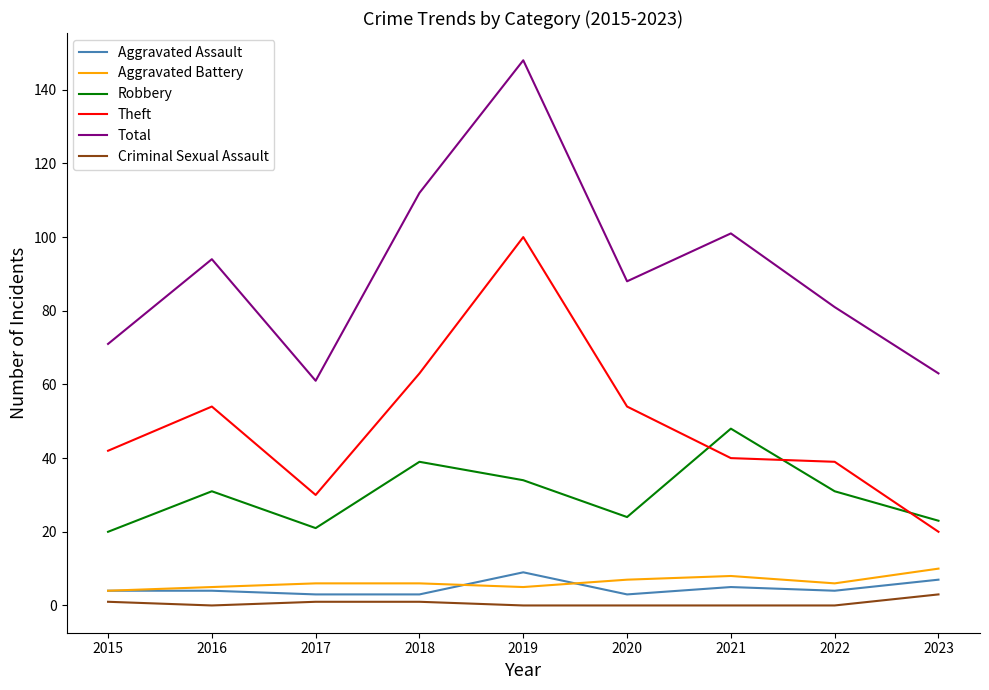

At which label is Total closest to 104?

2021